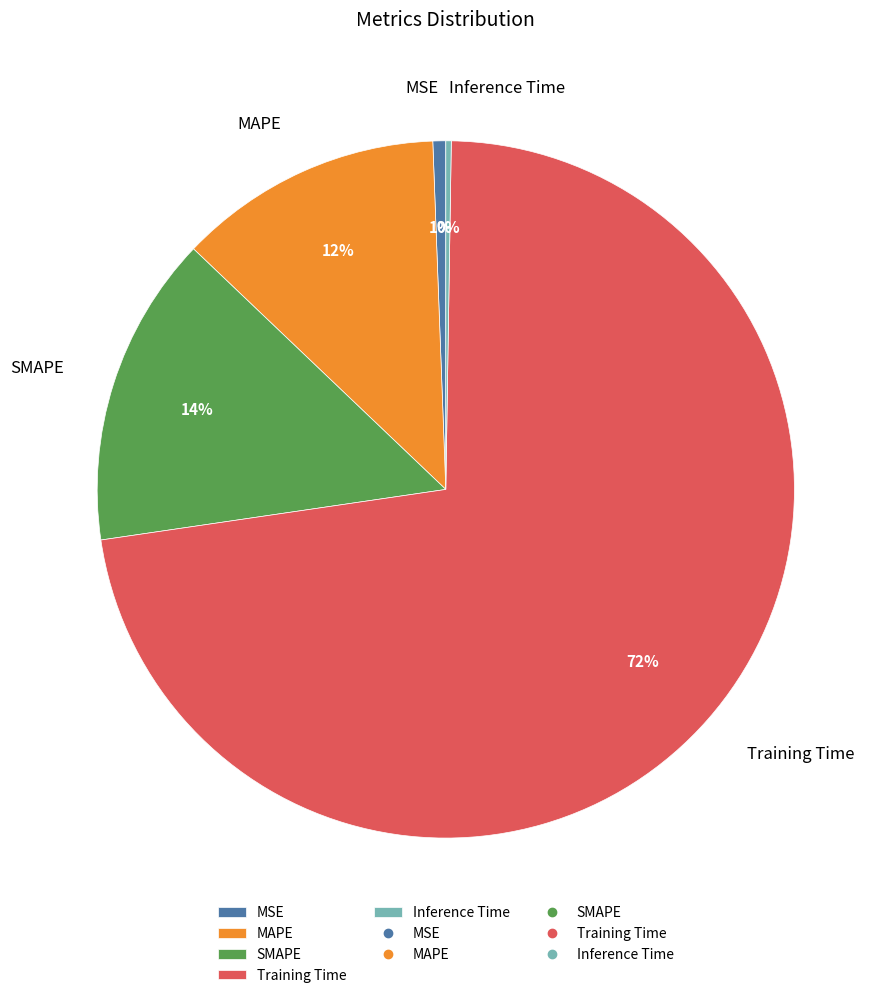

To the nearest percent, what is the average slice percentage?

20%